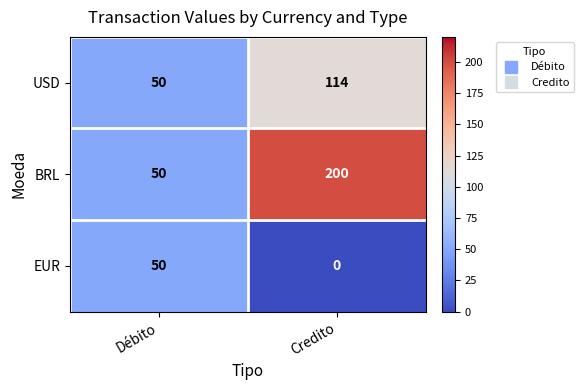

Which series changed the most between Débito and Credito?

BRL